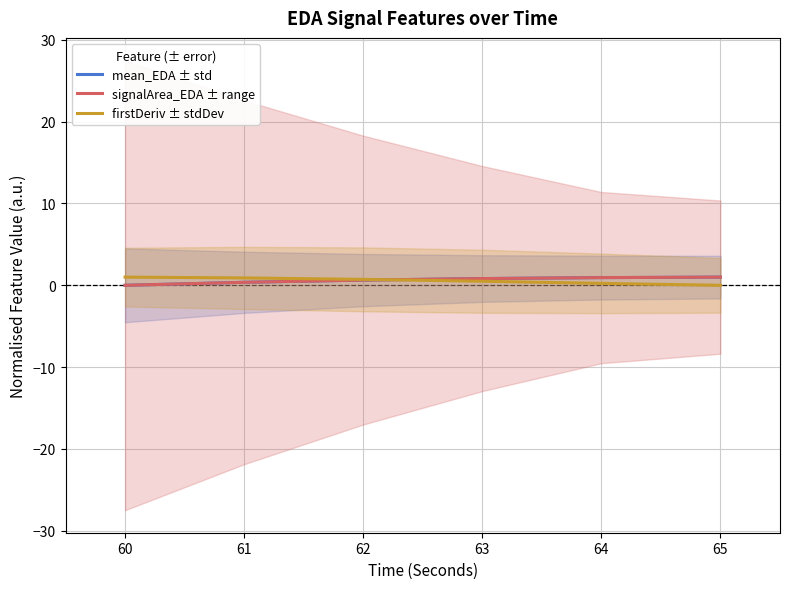

The signalArea_EDA ± range series shows 0.6 at 62. True or false?

True